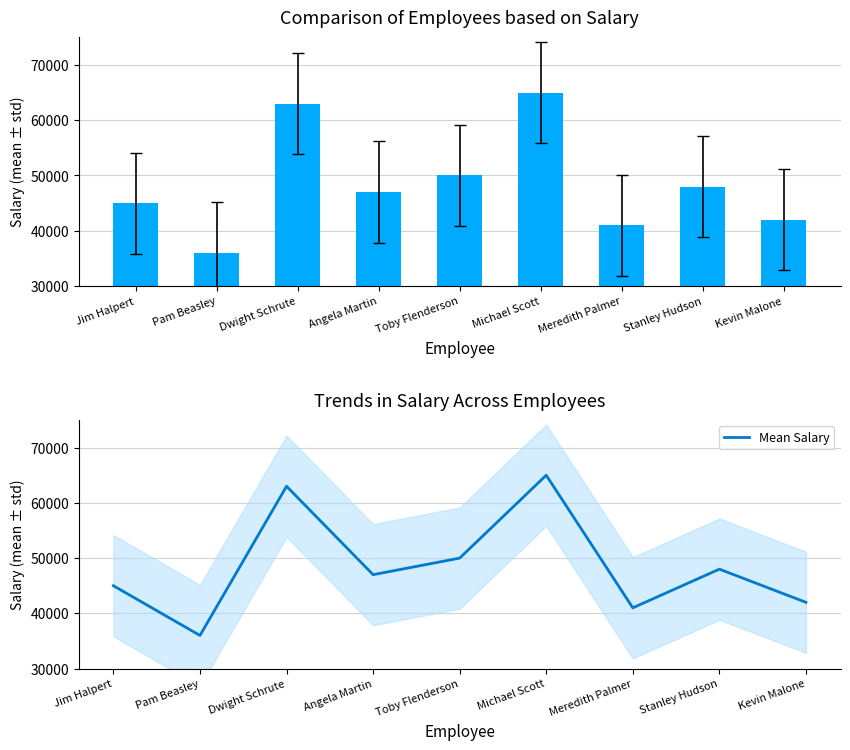

At how many categories does at least one series exceed 64343?

1